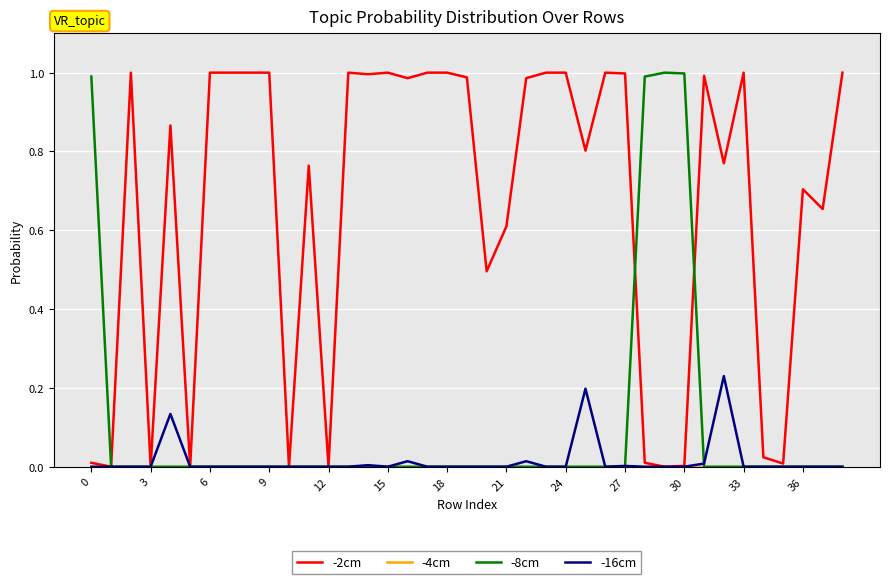

Between 3 and 24, which series saw the biggest shift?

-2cm